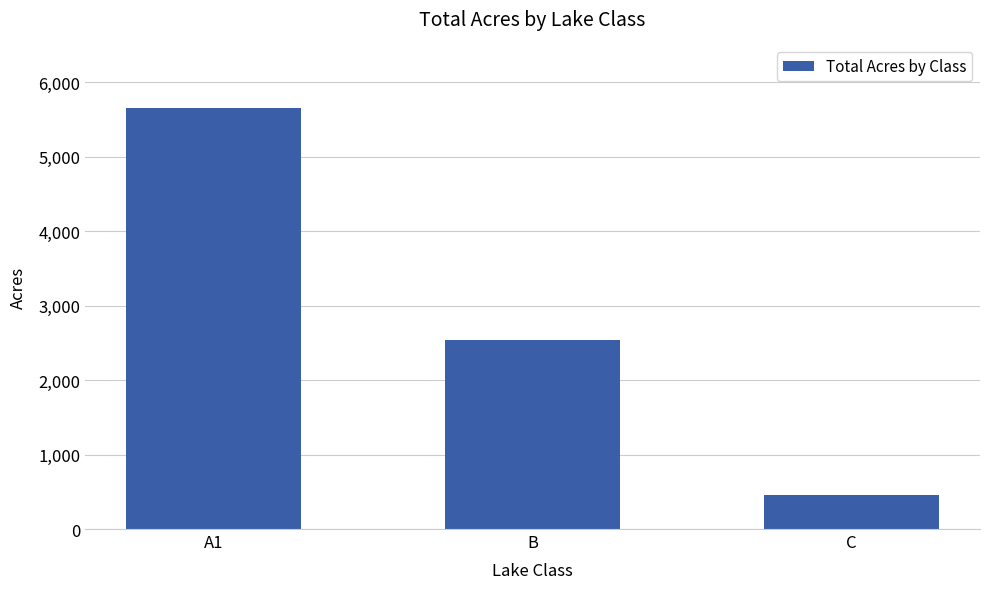

The value at B is 1655. True or false?

False